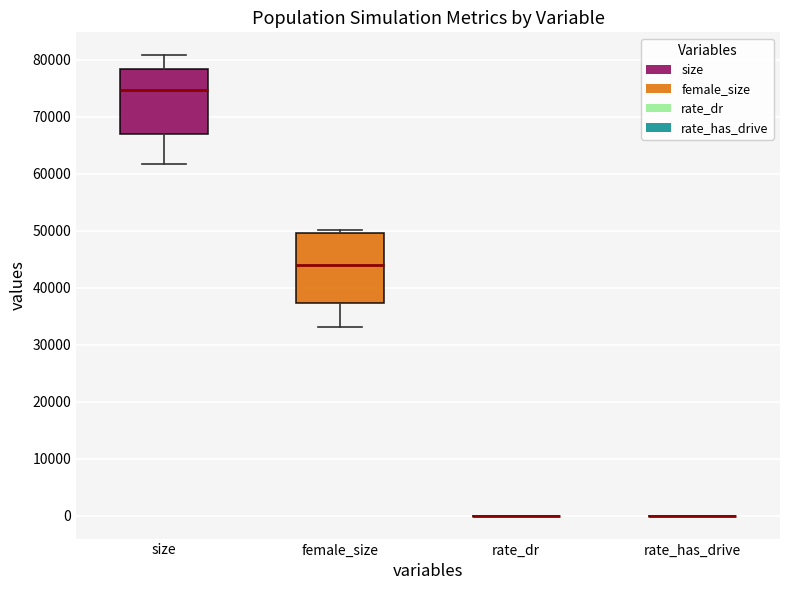

Reading left to right, transcribe this box plot: for each box, give where its median line is, the range the box spans, and where its two whiskers end, as read against the y-axis. The values are not printed on the chart, so give them approximately, as read against the axis.

size: median 75000, box 67000 to 78000, whiskers 62000 to 81000
female_size: median 44000, box 37000 to 50000, whiskers 33000 to 50000 (just above the box's upper edge)
rate_dr: box collapsed to a line at 0, whiskers 0 to 0
rate_has_drive: box collapsed to a line at 0, whiskers 0 to 0